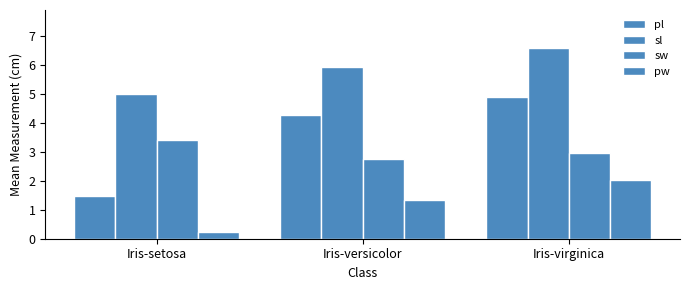

How many data points does each series have?

3